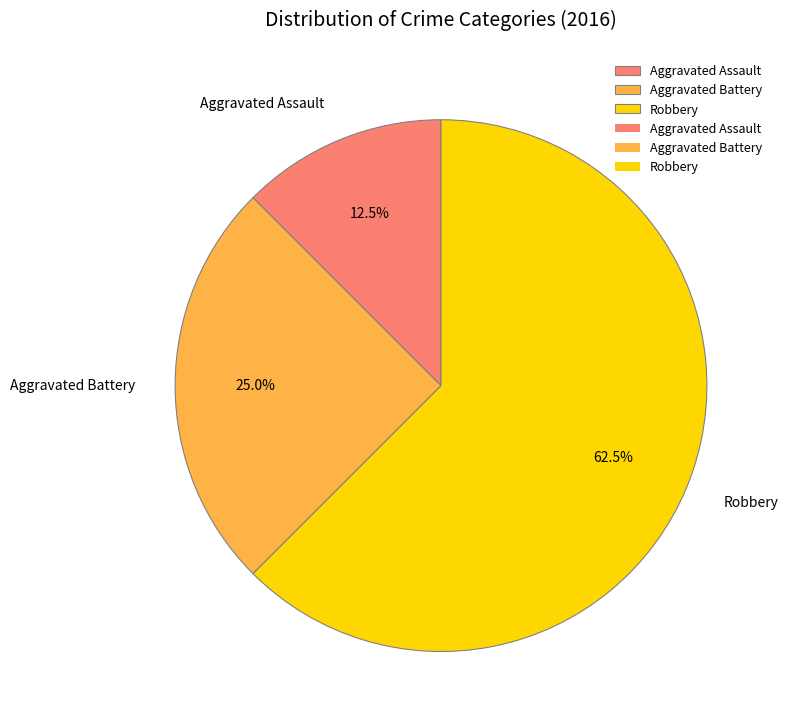

How many slices are in this pie chart?

3